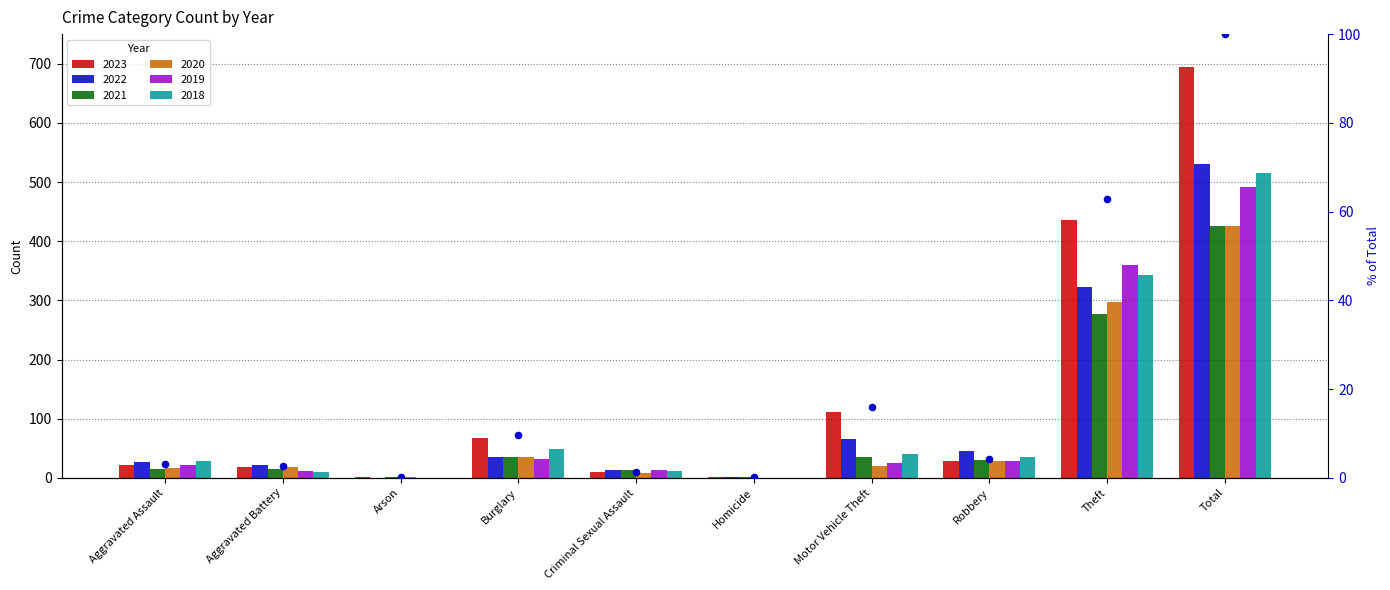

Which has a higher value, Motor Vehicle Theft or Robbery?

Motor Vehicle Theft